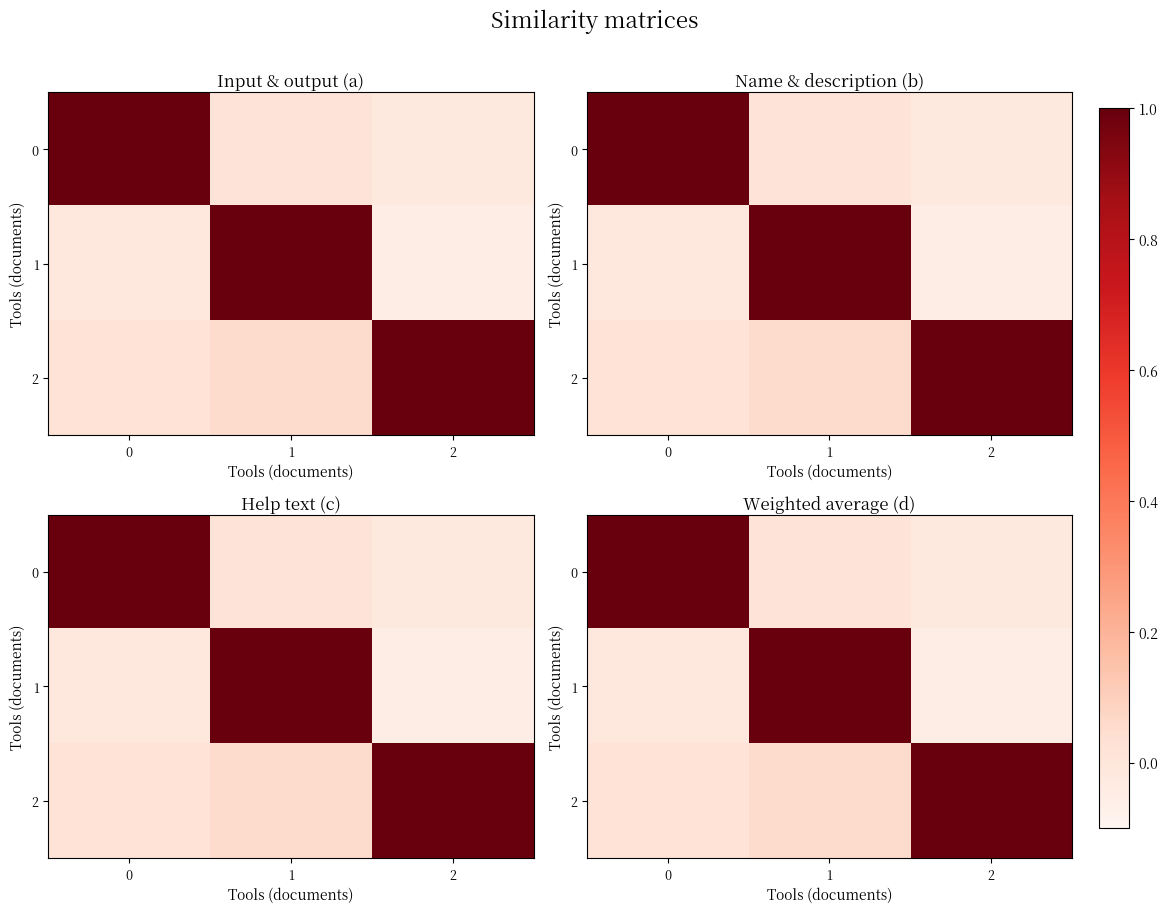

What value does the 0 series have at 0?

1.0